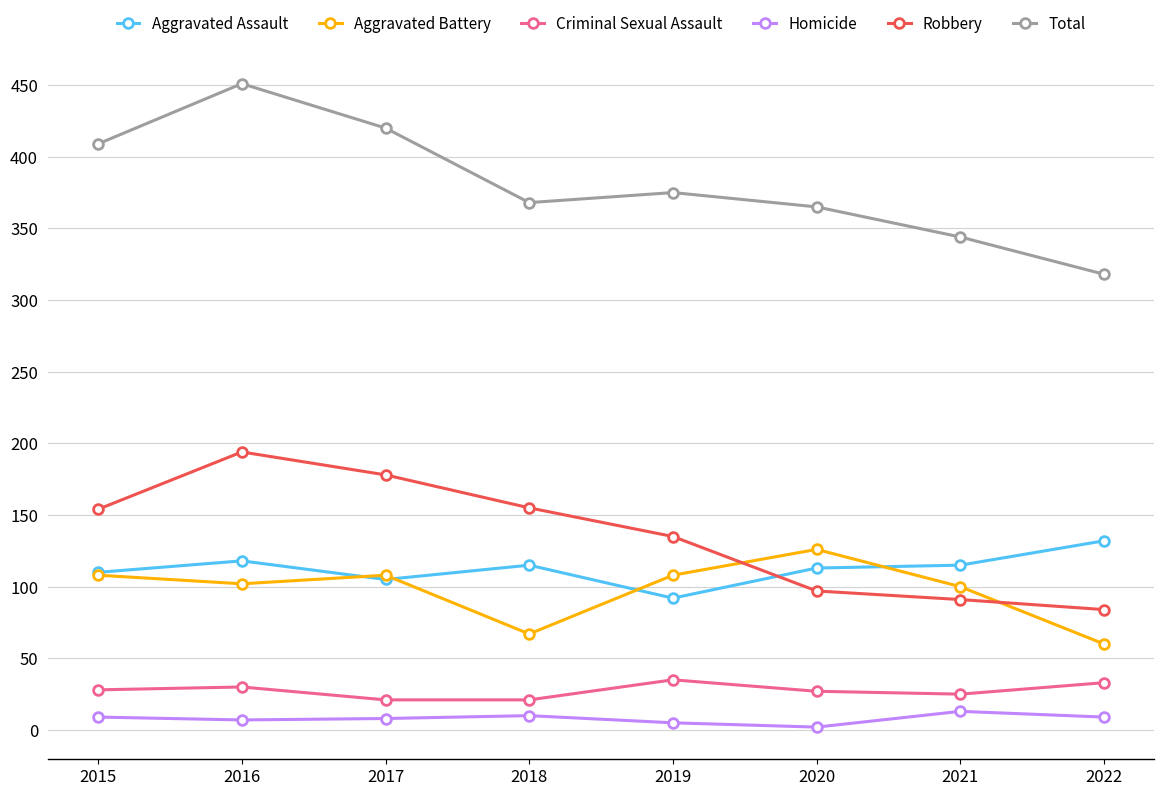

The value of Robbery at 2019 is 135. True or false?

True